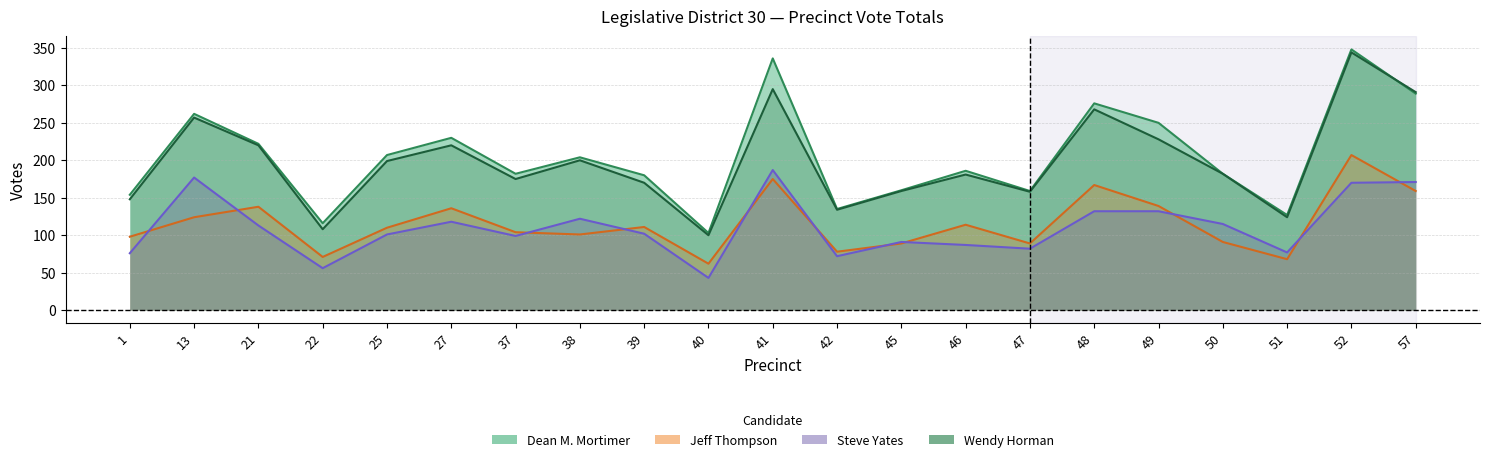

Rank the series at 46 from highest to lowest value.

Dean M. Mortimer, Wendy Horman, Jeff Thompson, Steve Yates